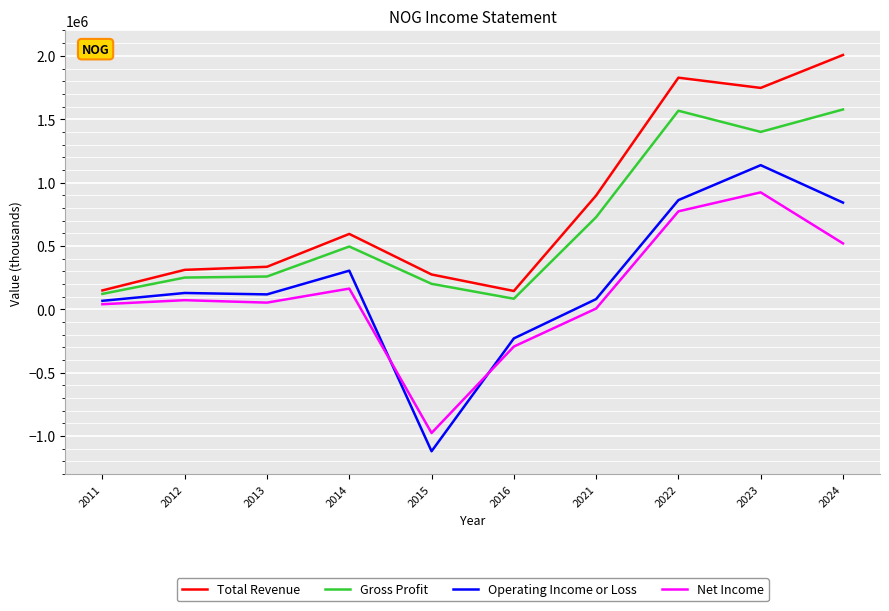

What is the difference between the highest and lowest values at 2015?

1394500